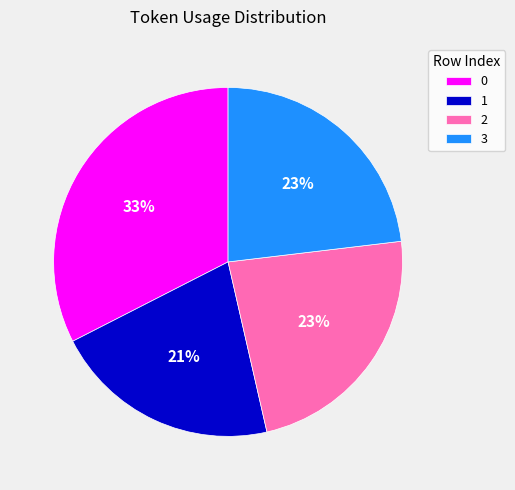

To the nearest percent, what portion does 2 represent?

23%